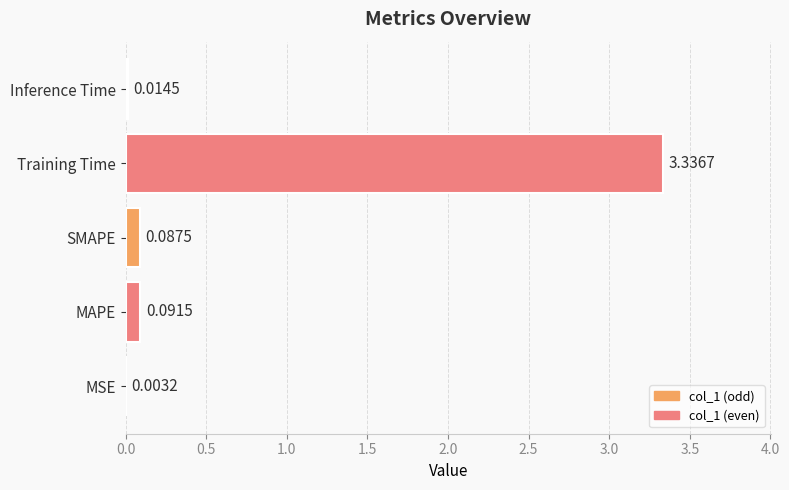

What is the change in value from MSE to MAPE?

+0.1